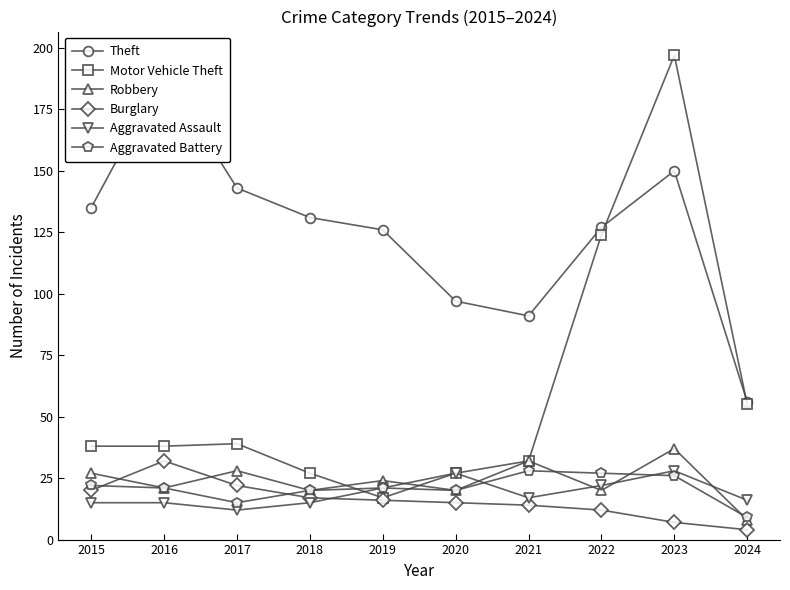

True or false: Aggravated Assault has more than 1 interior local peaks.

True